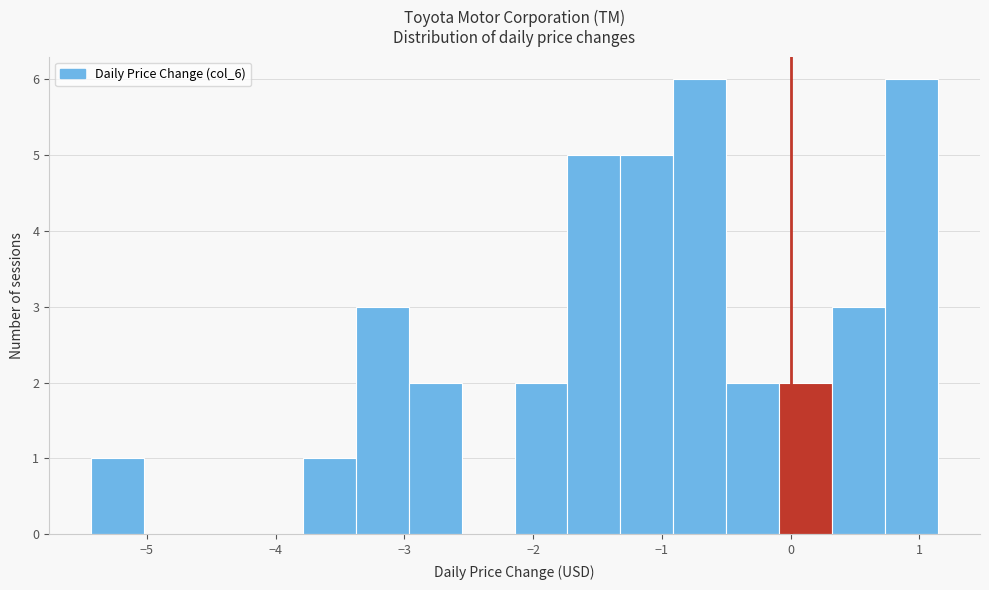

Reading left to right, transcribe this chart: for each bar, give the range it covers on the x-axis and its height. Neither the bar edges nor the heights are printed on the chart, so give them approximately, as read against the axes.

-5.4 to -5.0: 1
-5.0 to -4.6: 0
-4.6 to -4.2: 0
-4.2 to -3.8: 0
-3.8 to -3.4: 1
-3.4 to -3.0: 3
-3.0 to -2.6: 2
-2.6 to -2.1: 0
-2.1 to -1.7: 2
-1.7 to -1.3: 5
-1.3 to -0.9: 5
-0.9 to -0.5: 6
-0.5 to -0.1: 2
-0.1 to 0.3: 2
0.3 to 0.7: 3
0.7 to 1.1: 6